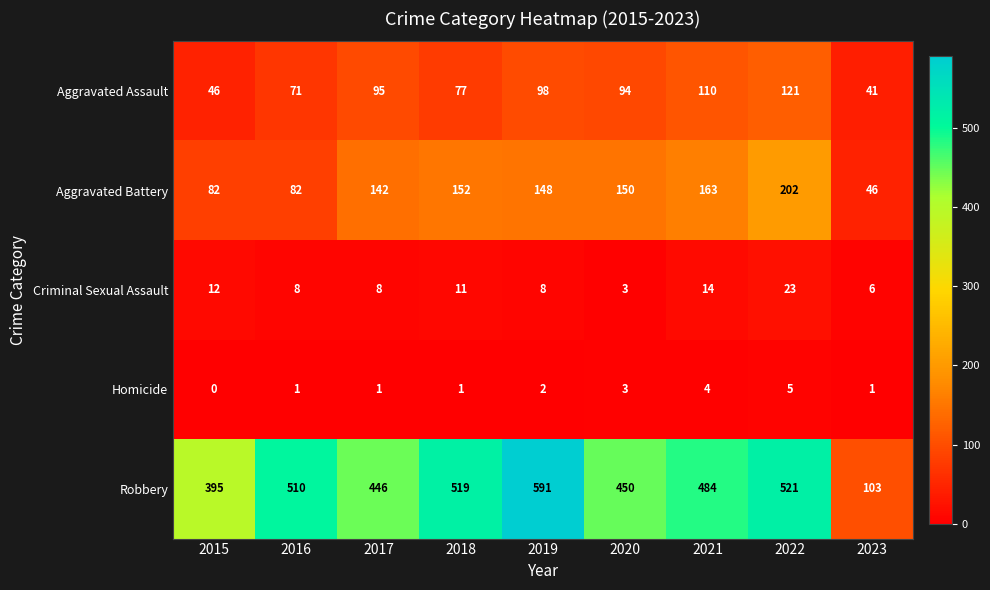

The value of Homicide at 2015 is 0. True or false?

True